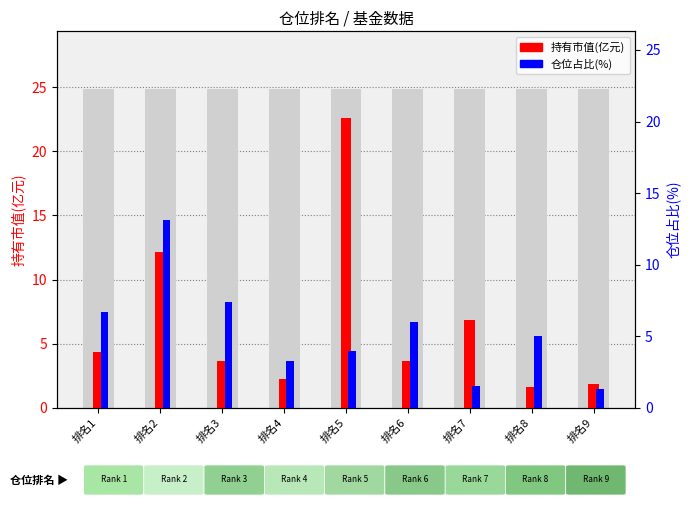

At which label is 持有市值(亿元) closest to 12?

排名2